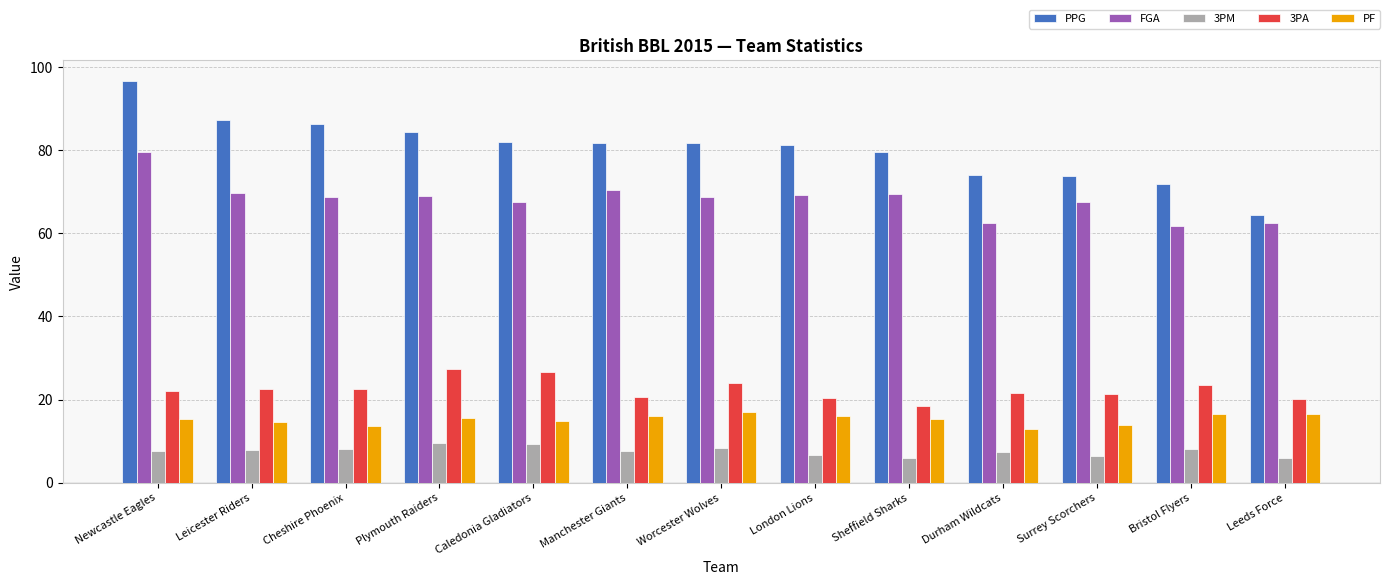

What is the label of the 10th bar from the right?

Plymouth Raiders